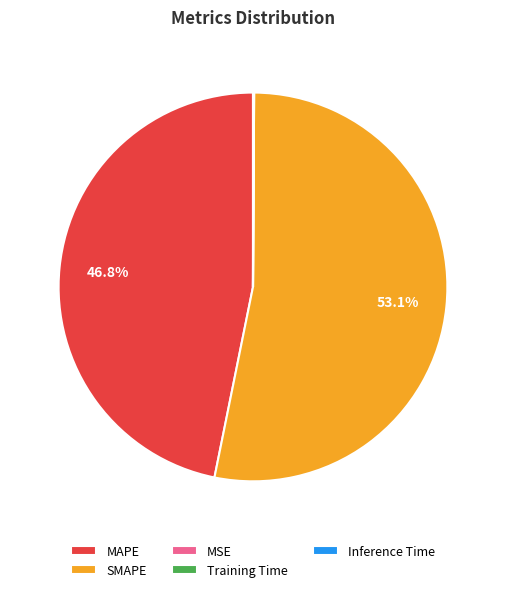

Does SMAPE represent more than half of the total?

Yes